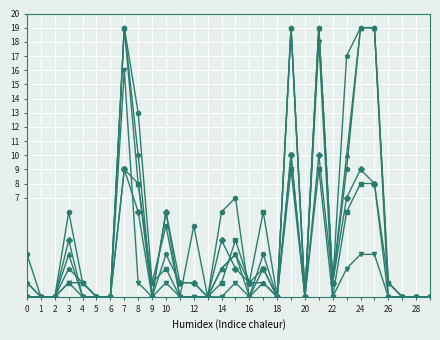

What is the maximum value shown in the chart?

19